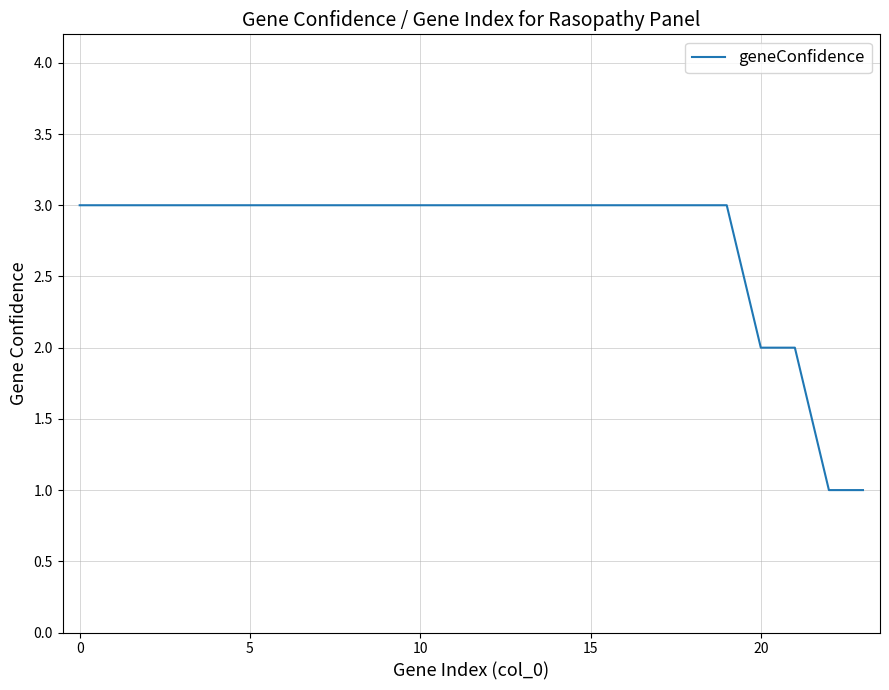

What is the smallest value displayed?

1